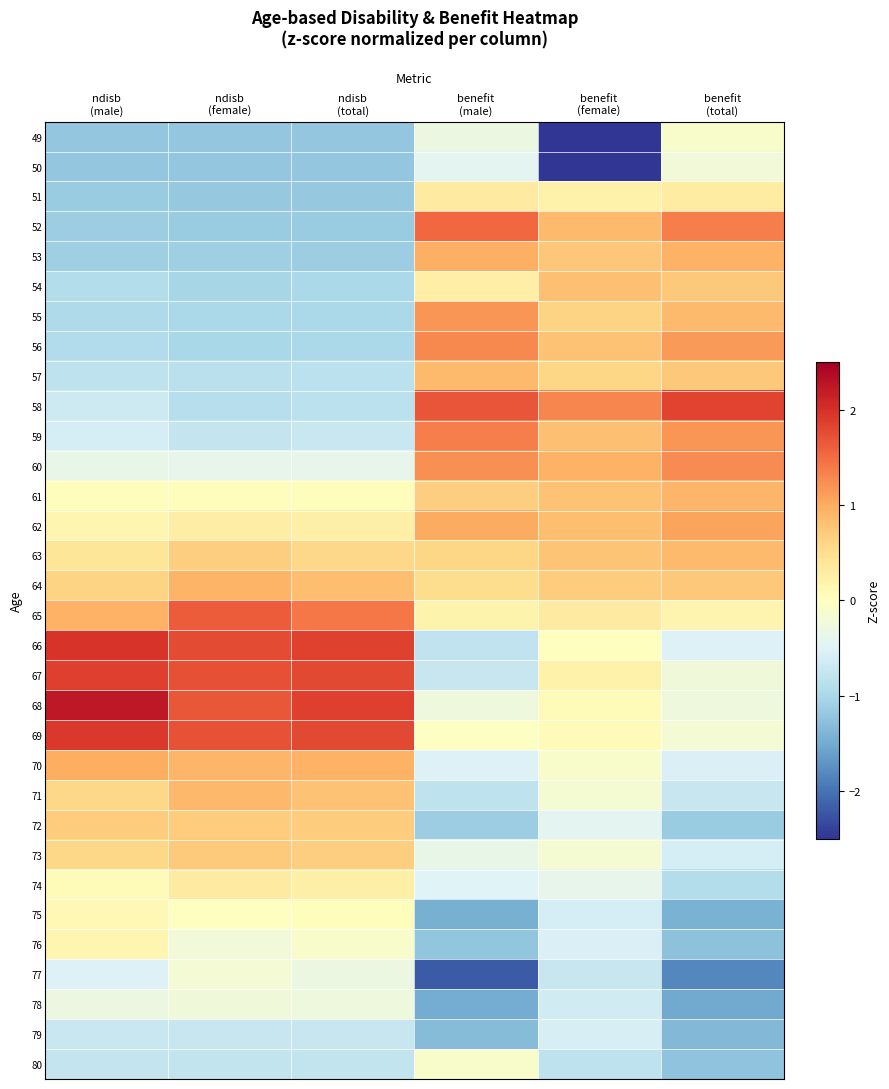

At how many categories does at least one series exceed 1?

6